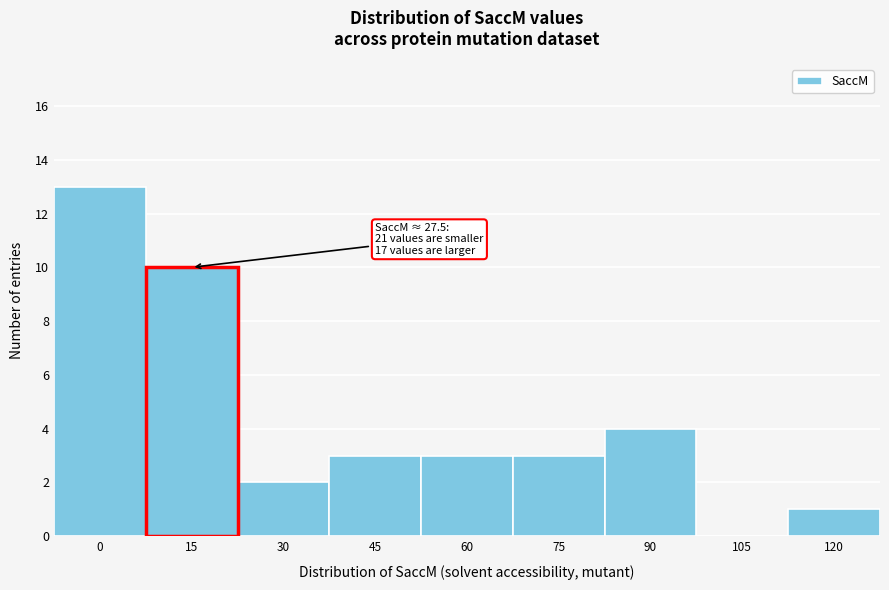

Reading left to right, what are all the values shown in this chart?

0=13	15=10	30=2	45=3	60=3	75=3	90=4	105=0	120=1